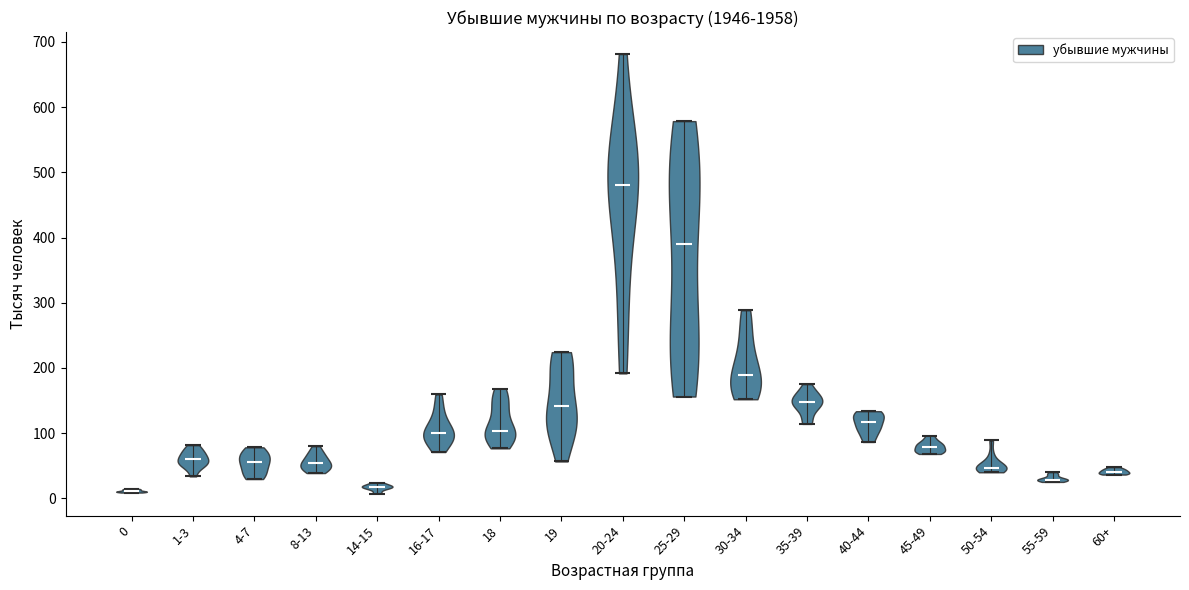

Reading left to right, read every violin against the y-axis: where its median line is, and the lowest and highest points it reaches. The values are not printed on the chart, so give them approximately, as read against the axis.

0: median line 10, lowest point 10, highest point 10
1-3: median line 60, lowest point 30, highest point 80
4-7: median line 60, lowest point 30, highest point 80
8-13: median line 50, lowest point 40, highest point 80
14-15: median line 20, lowest point 10, highest point 20
16-17: median line 100, lowest point 70, highest point 160
18: median line 100, lowest point 80, highest point 170
19: median line 140, lowest point 60, highest point 220
20-24: median line 480, lowest point 190, highest point 680
25-29: median line 390, lowest point 160, highest point 580
30-34: median line 190, lowest point 150, highest point 290
35-39: median line 150, lowest point 110, highest point 180
40-44: median line 120, lowest point 90, highest point 130
45-49: median line 80, lowest point 70, highest point 100
50-54: median line 50, lowest point 40, highest point 90
55-59: median line 30, lowest point 30, highest point 40
60+: median line 40, lowest point 40, highest point 50